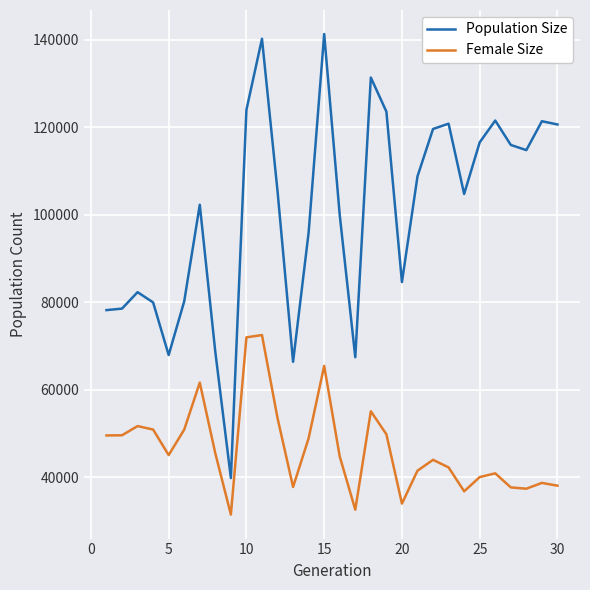

Which series has the largest total across all categories?

Population Size